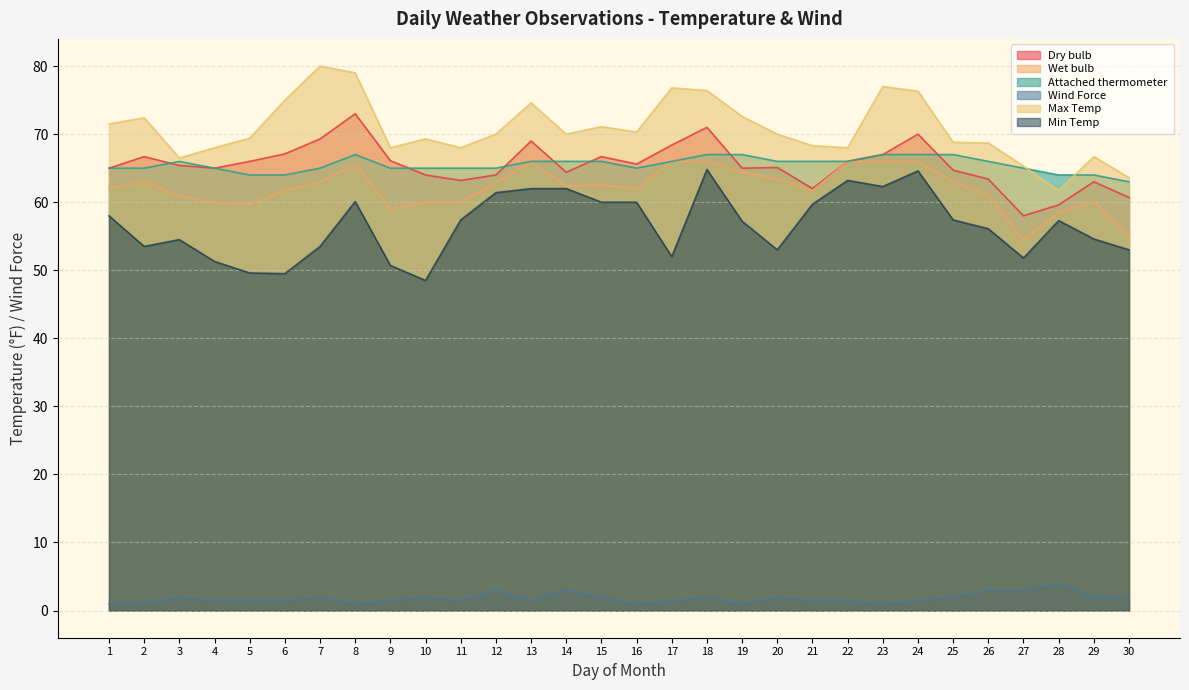

What is the value of the Wind Force point at the 18th from the left?

2.0